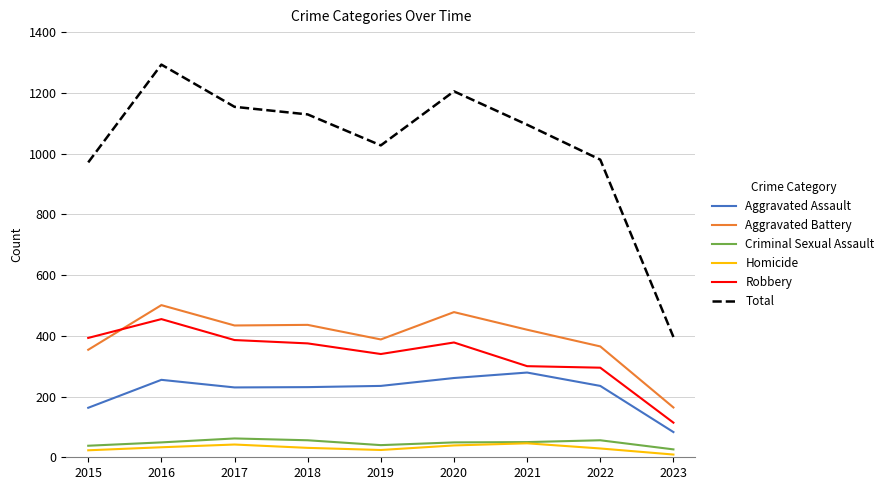

Is it true that Homicide equals 9 at 2023?

True